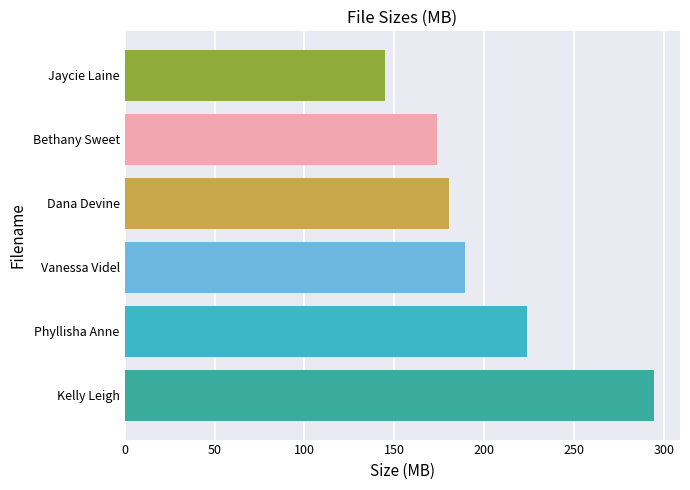

List the labels in order of value, smallest first.

Jaycie Laine, Bethany Sweet, Dana Devine, Vanessa Videl, Phyllisha Anne, Kelly Leigh